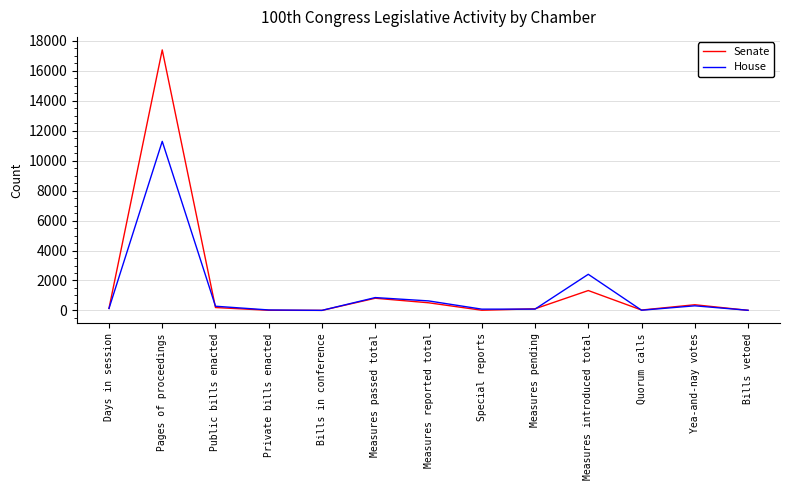

Which series has the largest total across all categories?

Senate